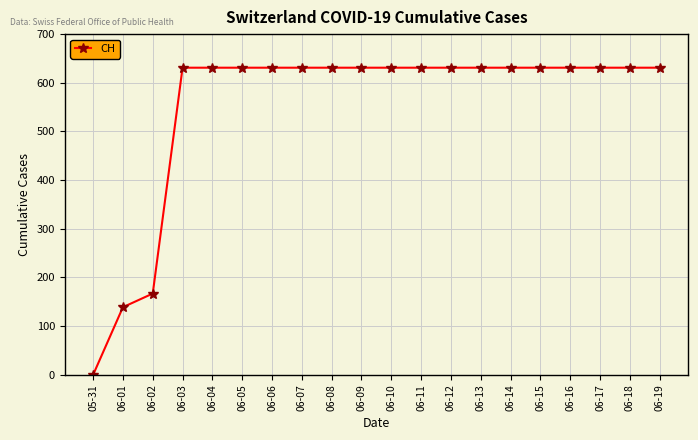

The chart shows a value of 56 at 06-02. True or false?

False